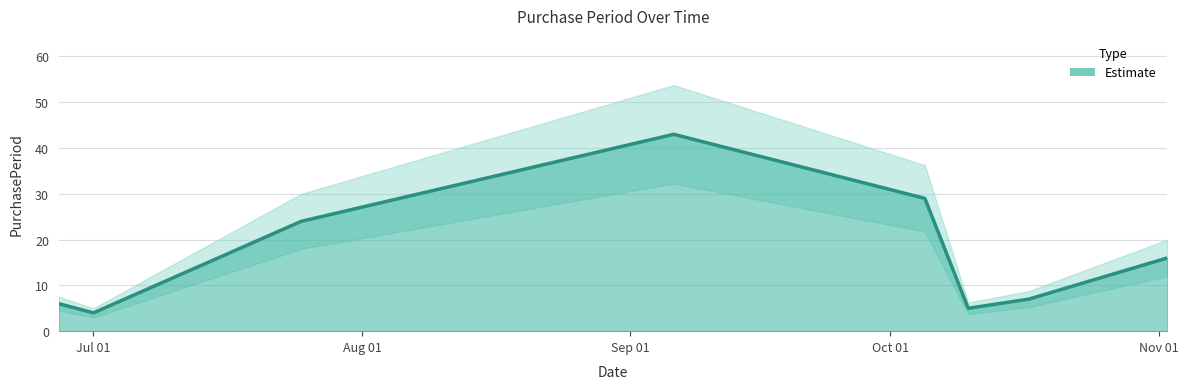

What is the sum of the values at 2016-10-10 and 2016-10-05?

34